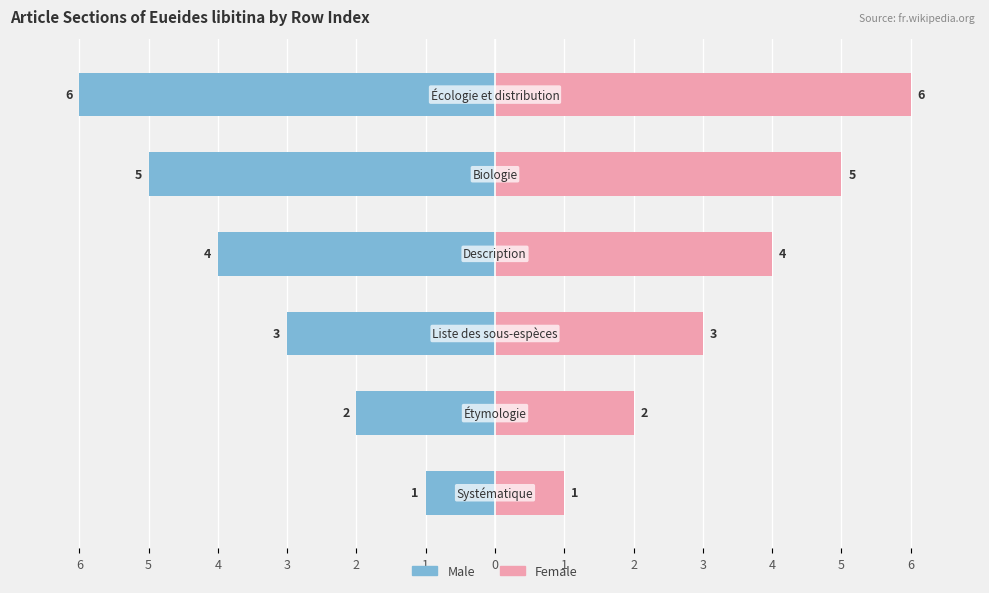

The value of Female at 4 is 3. True or false?

True